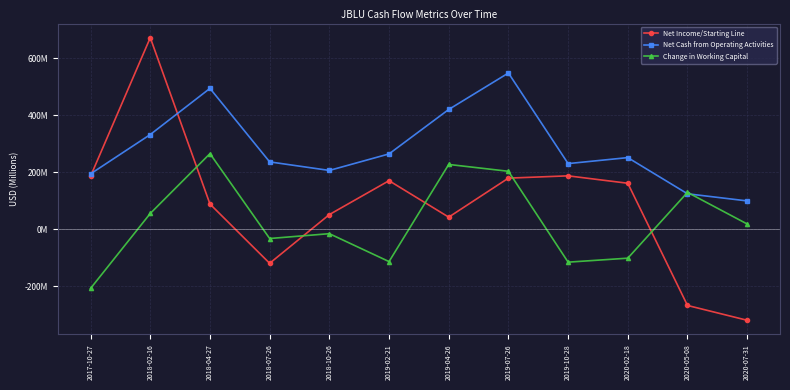

True or false: Change in Working Capital has a value of 227 at 2019-04-26.

True